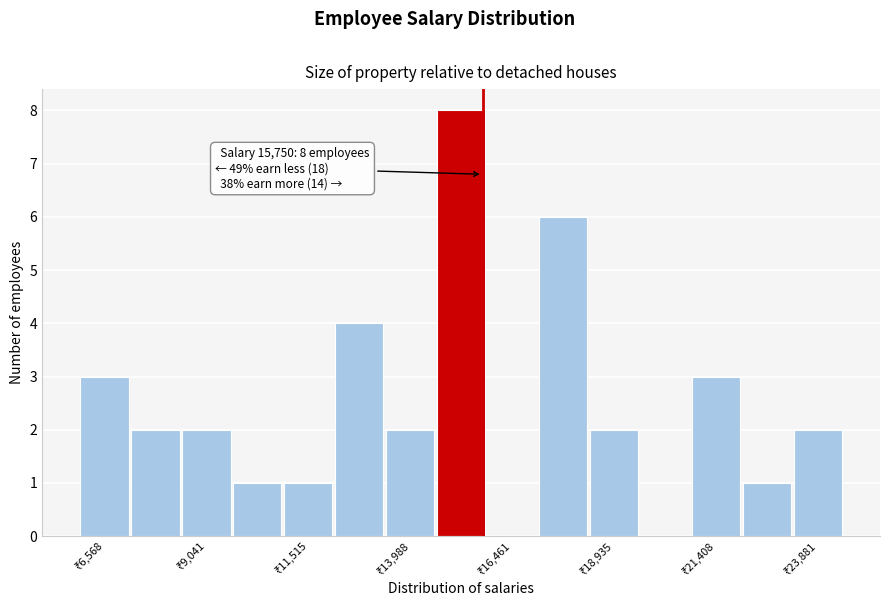

Read against the x-axis, roughly where is the centre of the tallest bar?

15000